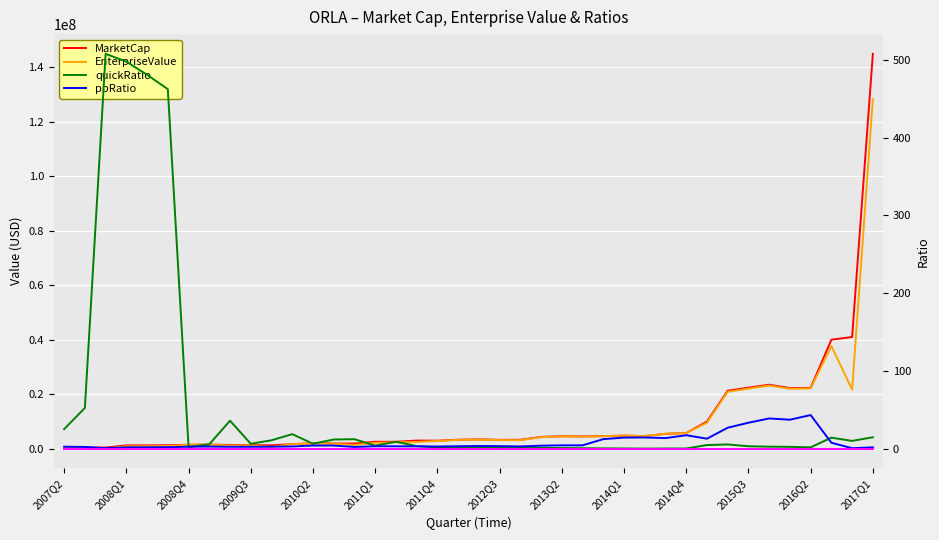

How many categories are shown in the chart?

40